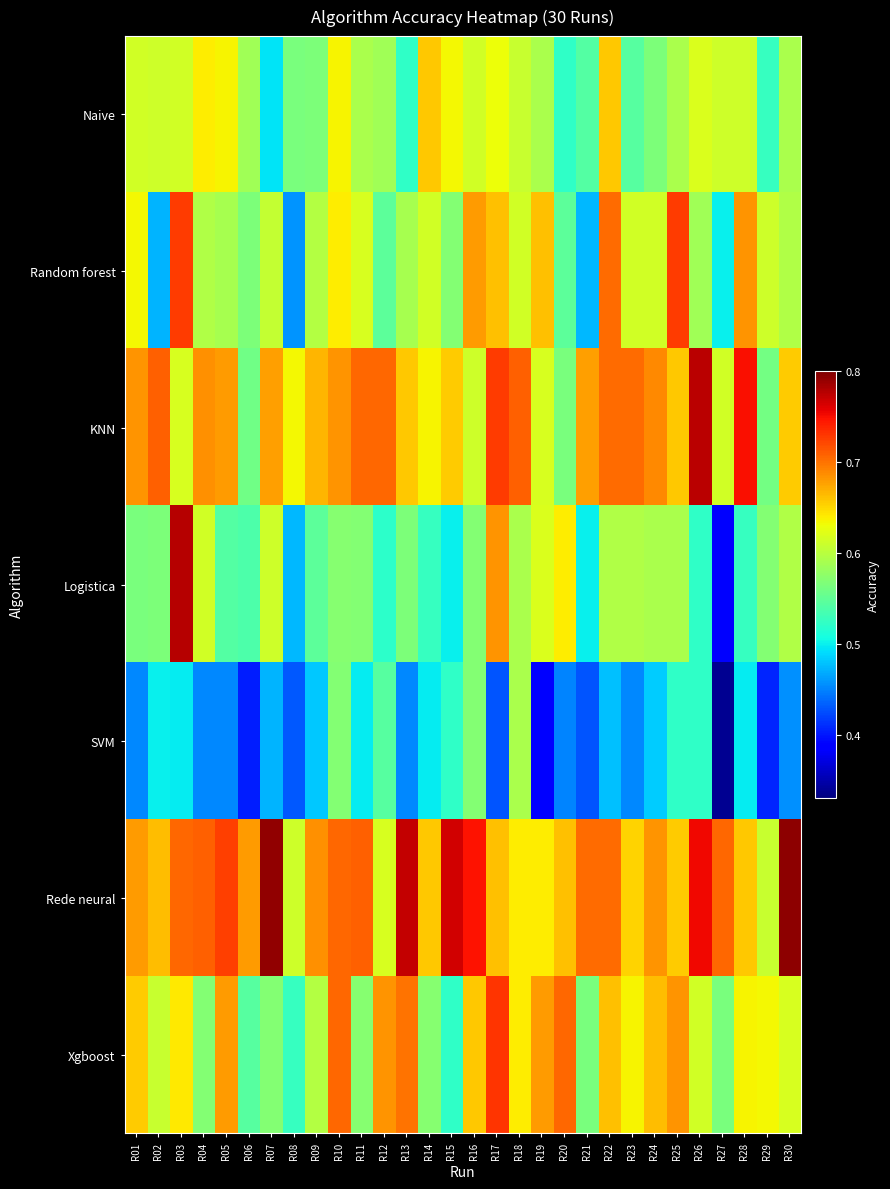

At which category is the sum across all series the highest?

R03